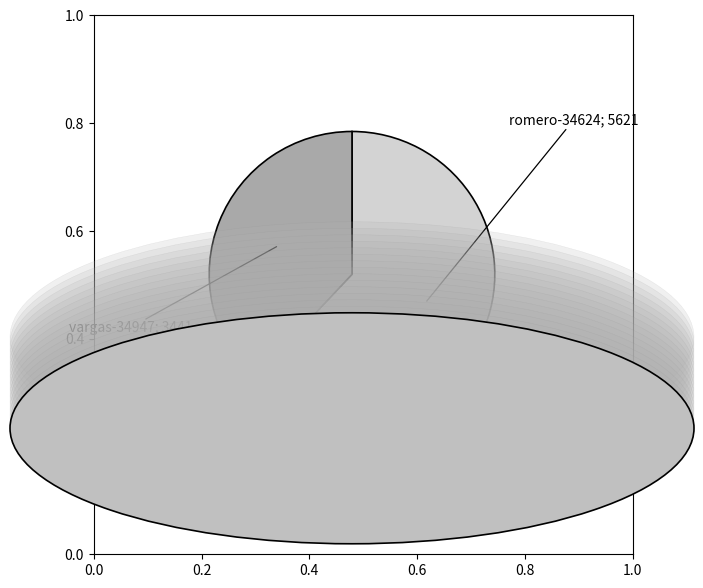

Is there a majority slice in this chart?

Yes